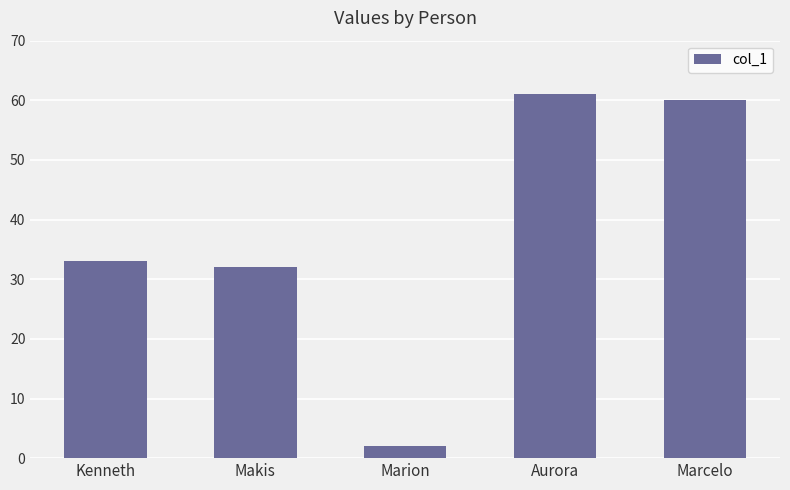

Reading right to left, what are all the values shown in this chart?

60	61	2	32	33